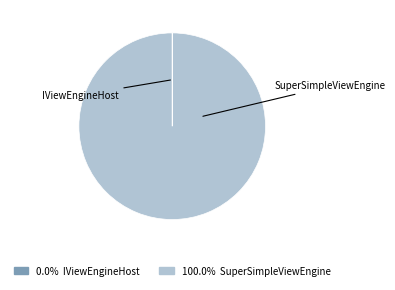

What percentage is the SuperSimpleViewEngine slice, to the nearest percent?

100%